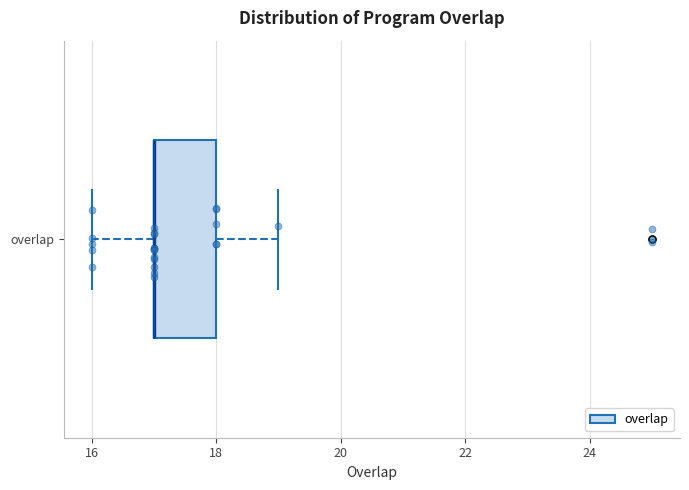

Transcribe this box plot: give where the median line is, the range the box spans, and where the two whiskers end, as read against the x-axis. The values are not printed on the chart, so give them approximately, as read against the axis.

median 17 (drawn on the box's left edge), box 17 to 18, whiskers 16 to 19